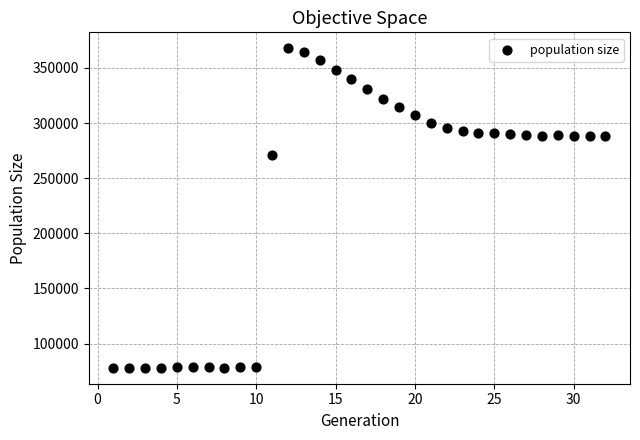

What Y value in the scatter plot is closest to 222960?

271057